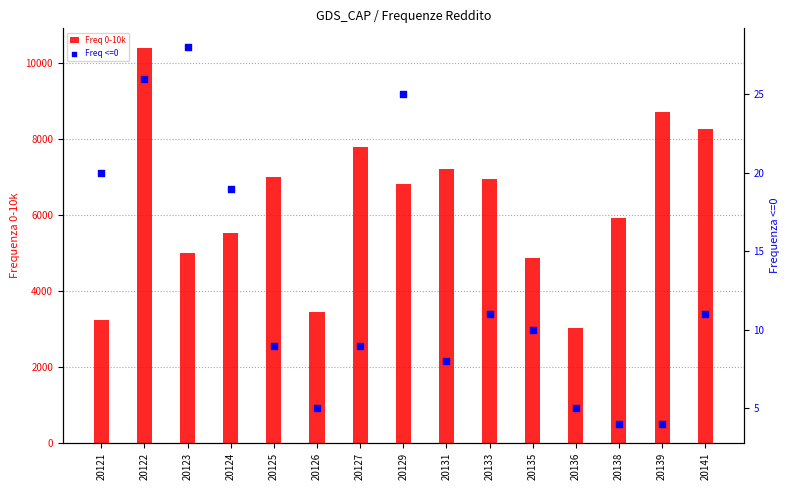

At which category is the sum across all series the highest?

20122